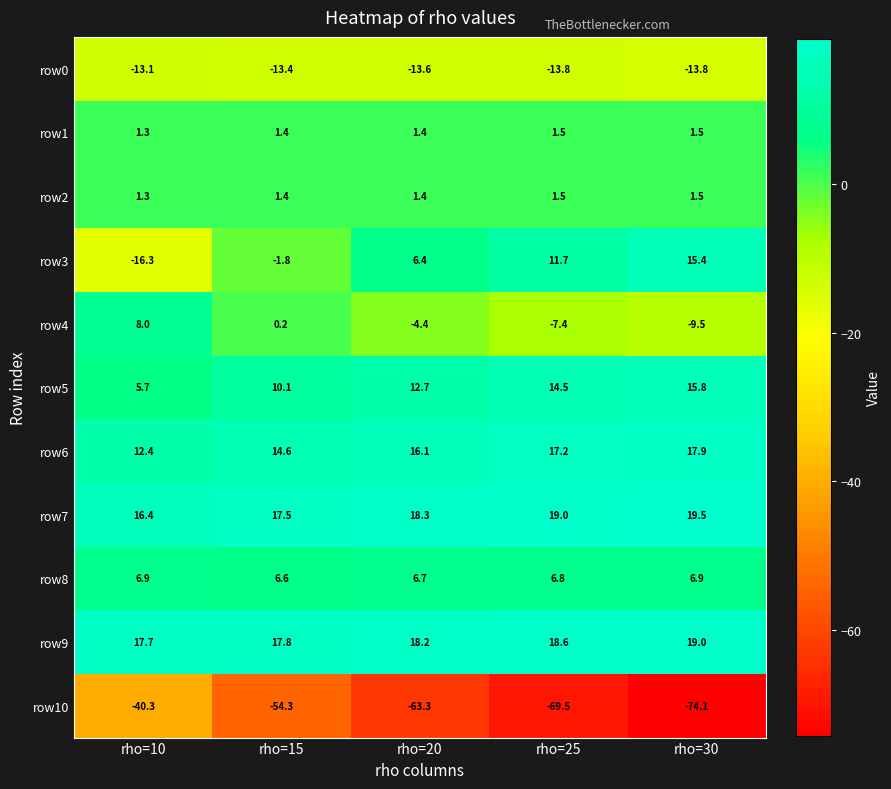

The value of row7 at rho=30 is 33.9. True or false?

False